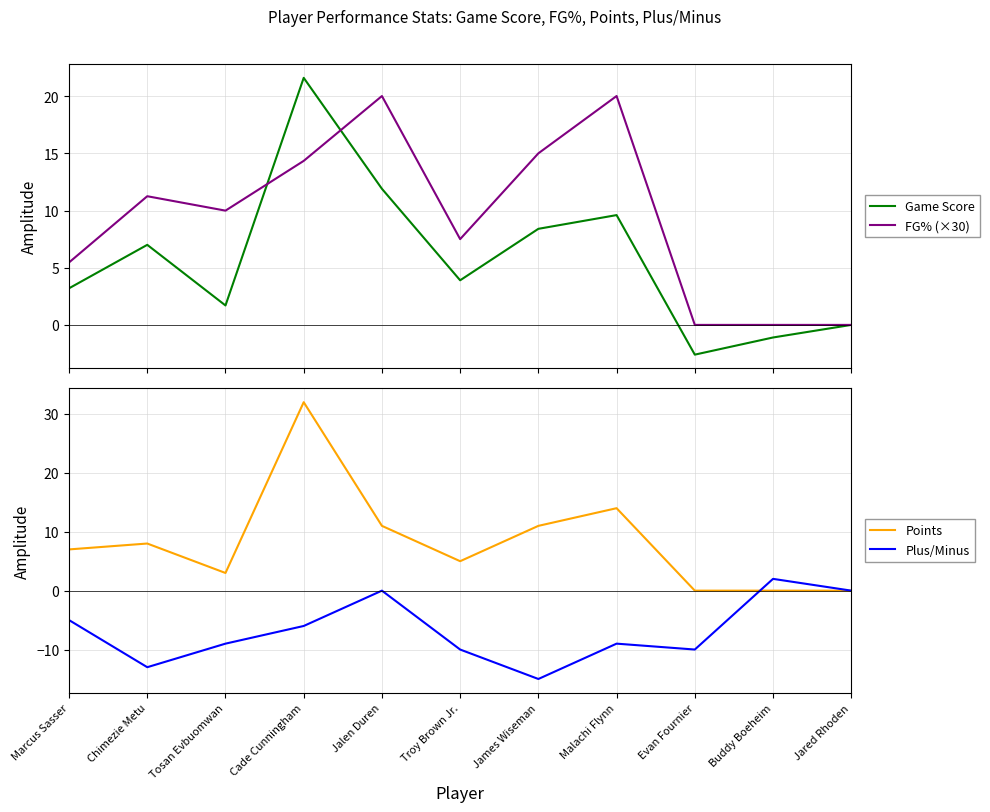

At which category is the sum across all series the highest?

Cade Cunningham